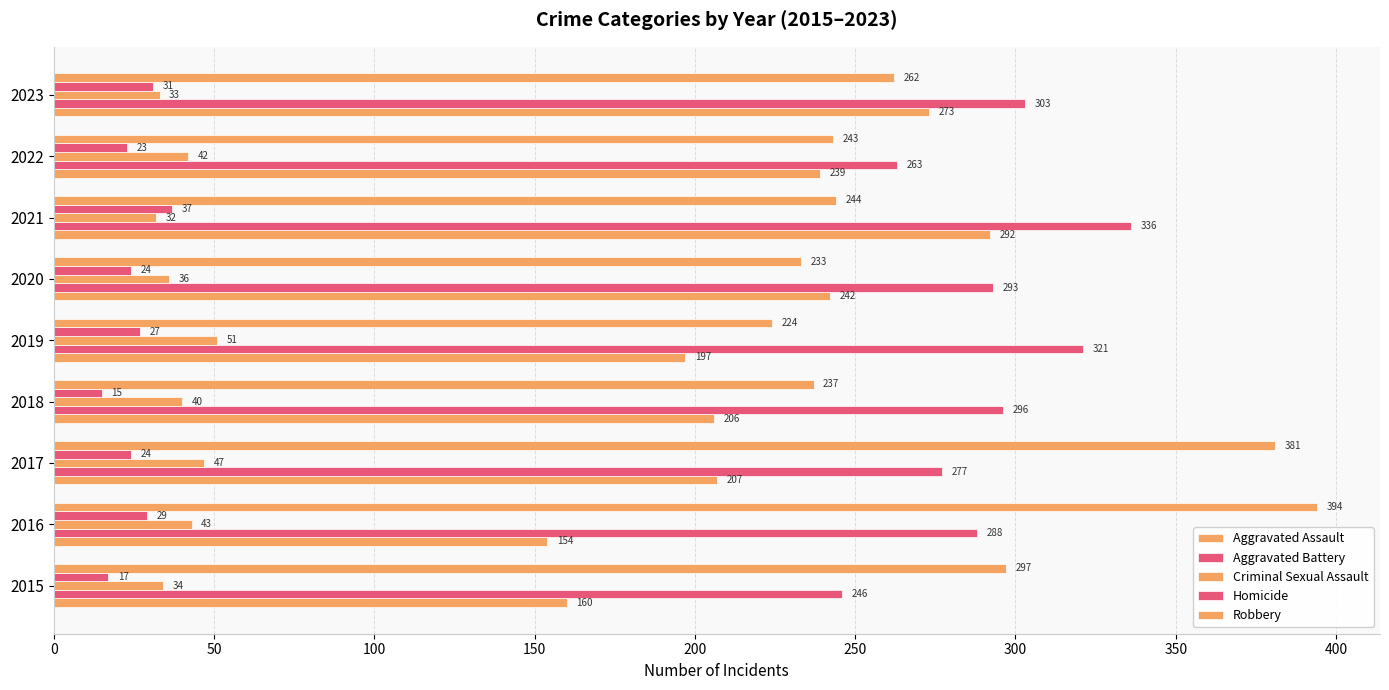

How many values in the Aggravated Assault series are below 207?

4